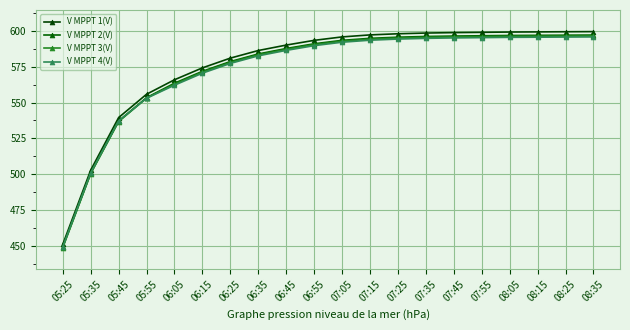

Reading left to right, what are all the values shown in this chart?

V MPPT 1(V): 05:25=451.0	05:35=502.8	05:45=539.5	05:55=555.8	06:05=565.9	06:15=574.2	06:25=581.0	06:35=586.3	06:45=590.1	06:55=593.4	07:05=595.8	07:15=597.2	07:25=598.0	07:35=598.5	07:45=598.8	07:55=599.0	08:05=599.2	08:15=599.3	08:25=599.4	08:35=599.5
V MPPT 2(V): 05:25=449.1	05:35=500.6	05:45=537.1	05:55=553.4	06:05=563.5	06:15=571.8	06:25=578.6	06:35=583.9	06:45=587.7	06:55=591.0	07:05=593.4	07:15=594.8	07:25=595.6	07:35=596.1	07:45=596.4	07:55=596.6	08:05=596.8	08:15=596.9	08:25=597.0	08:35=597.1
V MPPT 3(V): 05:25=448.7	05:35=500.4	05:45=536.7	05:55=553.1	06:05=562.8	06:15=571.2	06:25=578.0	06:35=583.3	06:45=587.1	06:55=590.4	07:05=592.8	07:15=594.2	07:25=595.0	07:35=595.5	07:45=595.8	07:55=596.0	08:05=596.2	08:15=596.3	08:25=596.4	08:35=596.5
V MPPT 4(V): 05:25=449.4	05:35=501.0	05:45=537.2	05:55=553.0	06:05=562.1	06:15=570.5	06:25=577.3	06:35=582.6	06:45=586.4	06:55=589.7	07:05=592.1	07:15=593.5	07:25=594.3	07:35=594.8	07:45=595.1	07:55=595.3	08:05=595.5	08:15=595.6	08:25=595.7	08:35=595.8